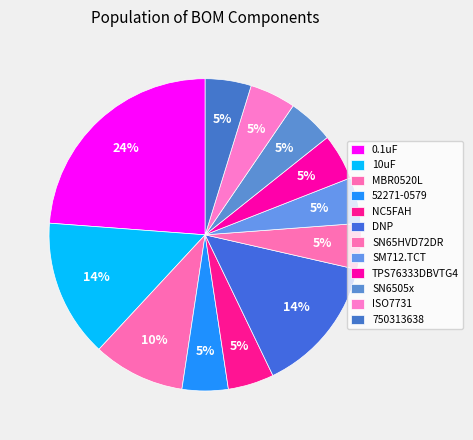

To the nearest percent, what is the difference between the largest and smallest slice percentages?

19%